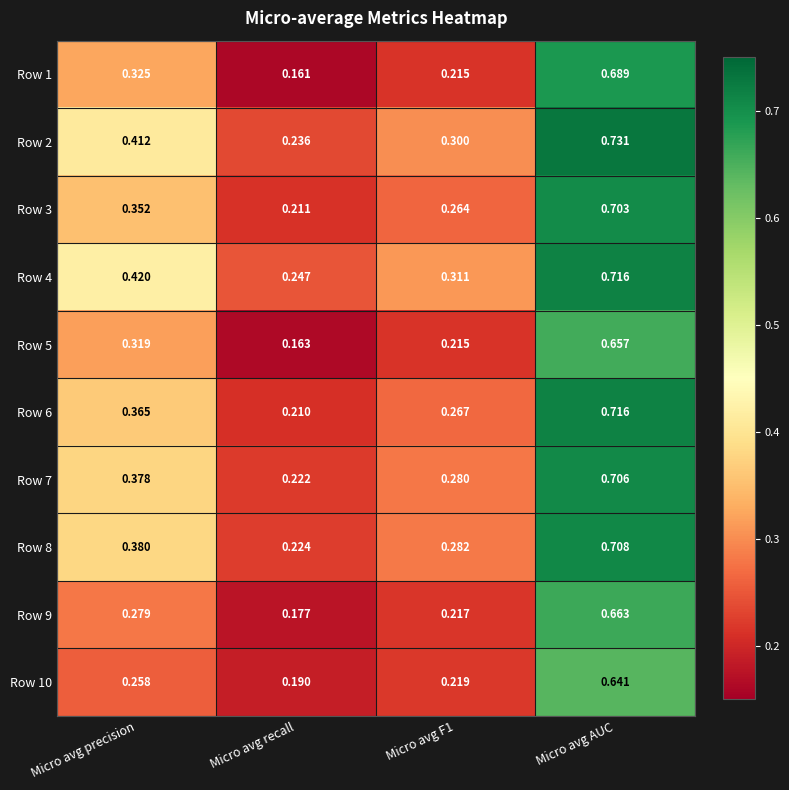

How many data points does each series have?

4